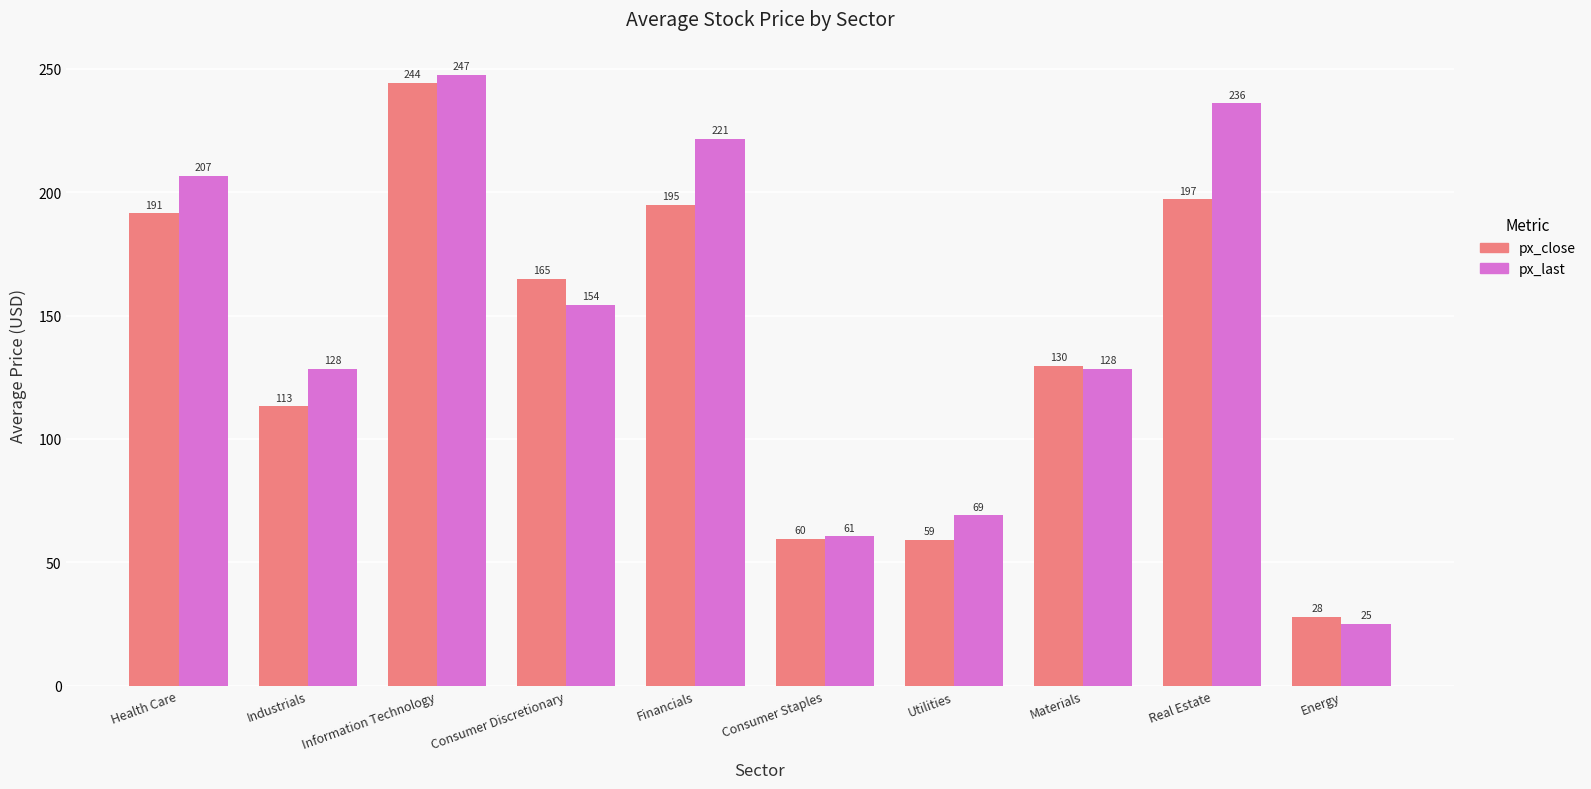

At Materials, list the series in order from smallest to largest.

px_last, px_close